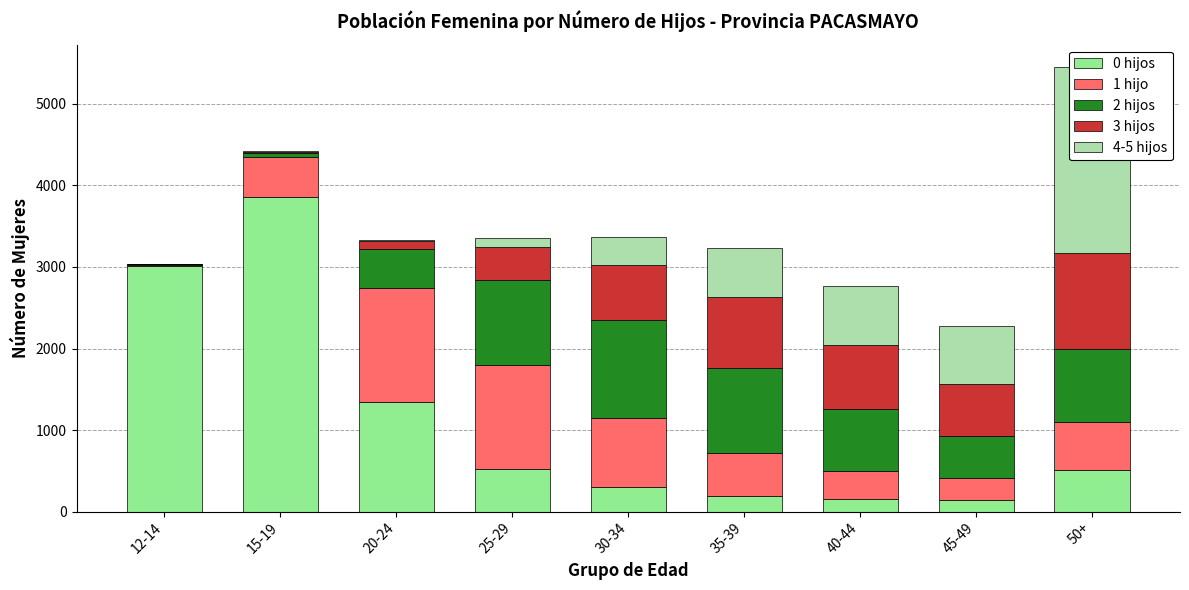

Is it true that 0 hijos equals 511 at 50+?

True